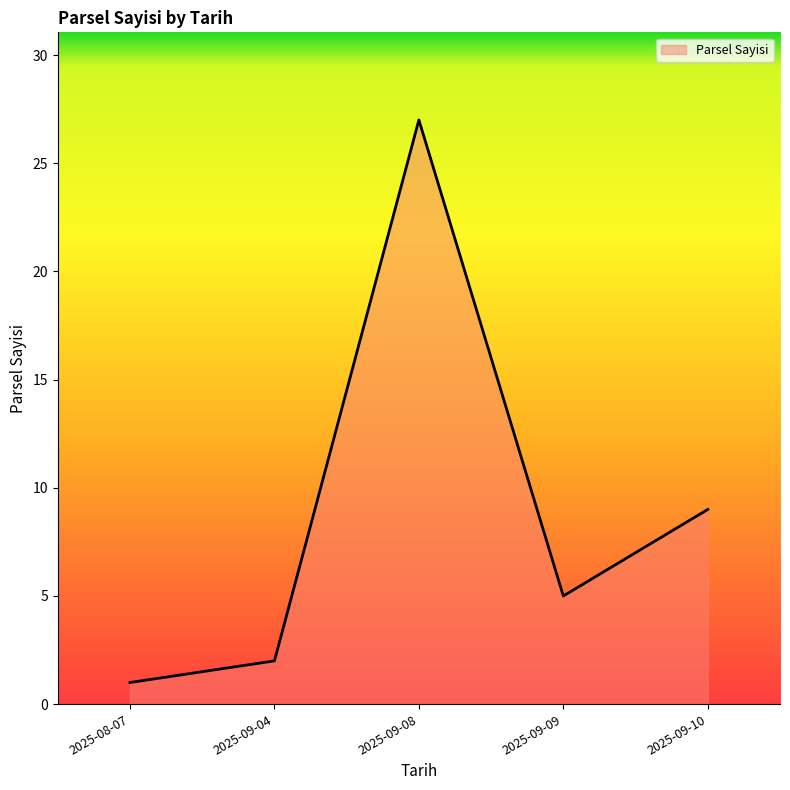

What is the difference between the values at 2025-09-09 and 2025-08-07?

4